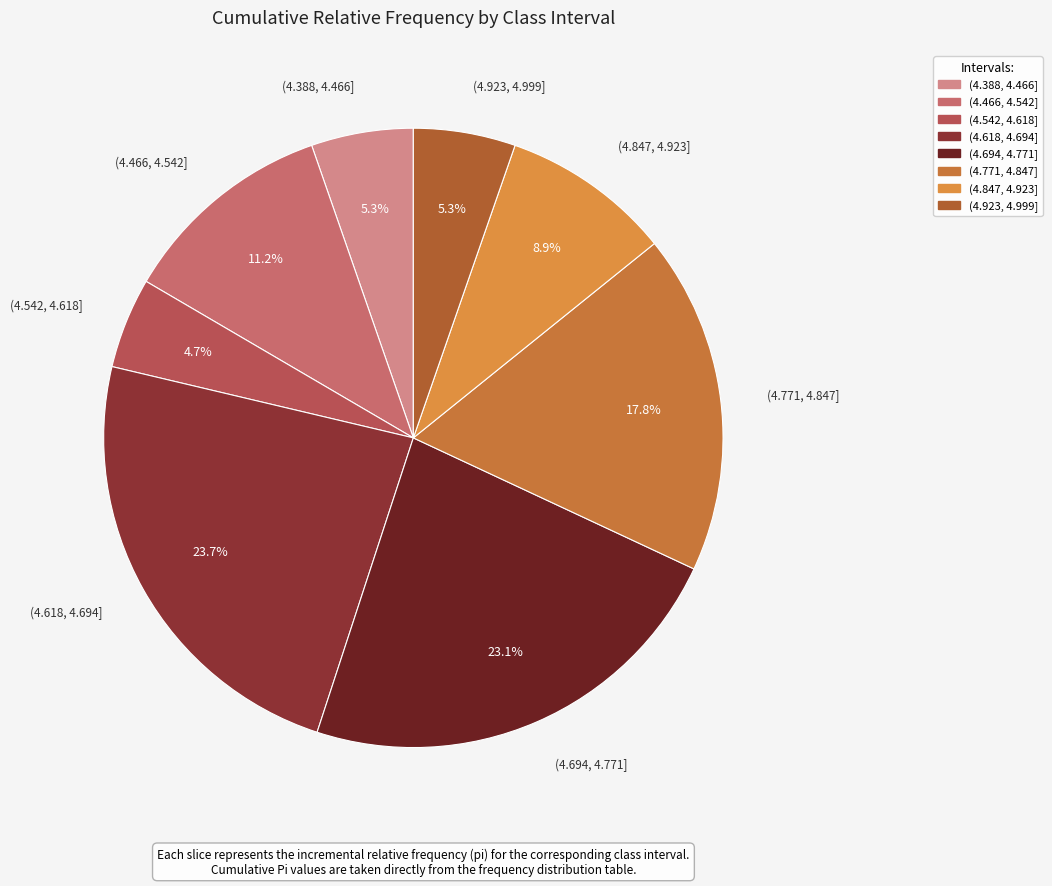

Does any single category account for the majority?

No